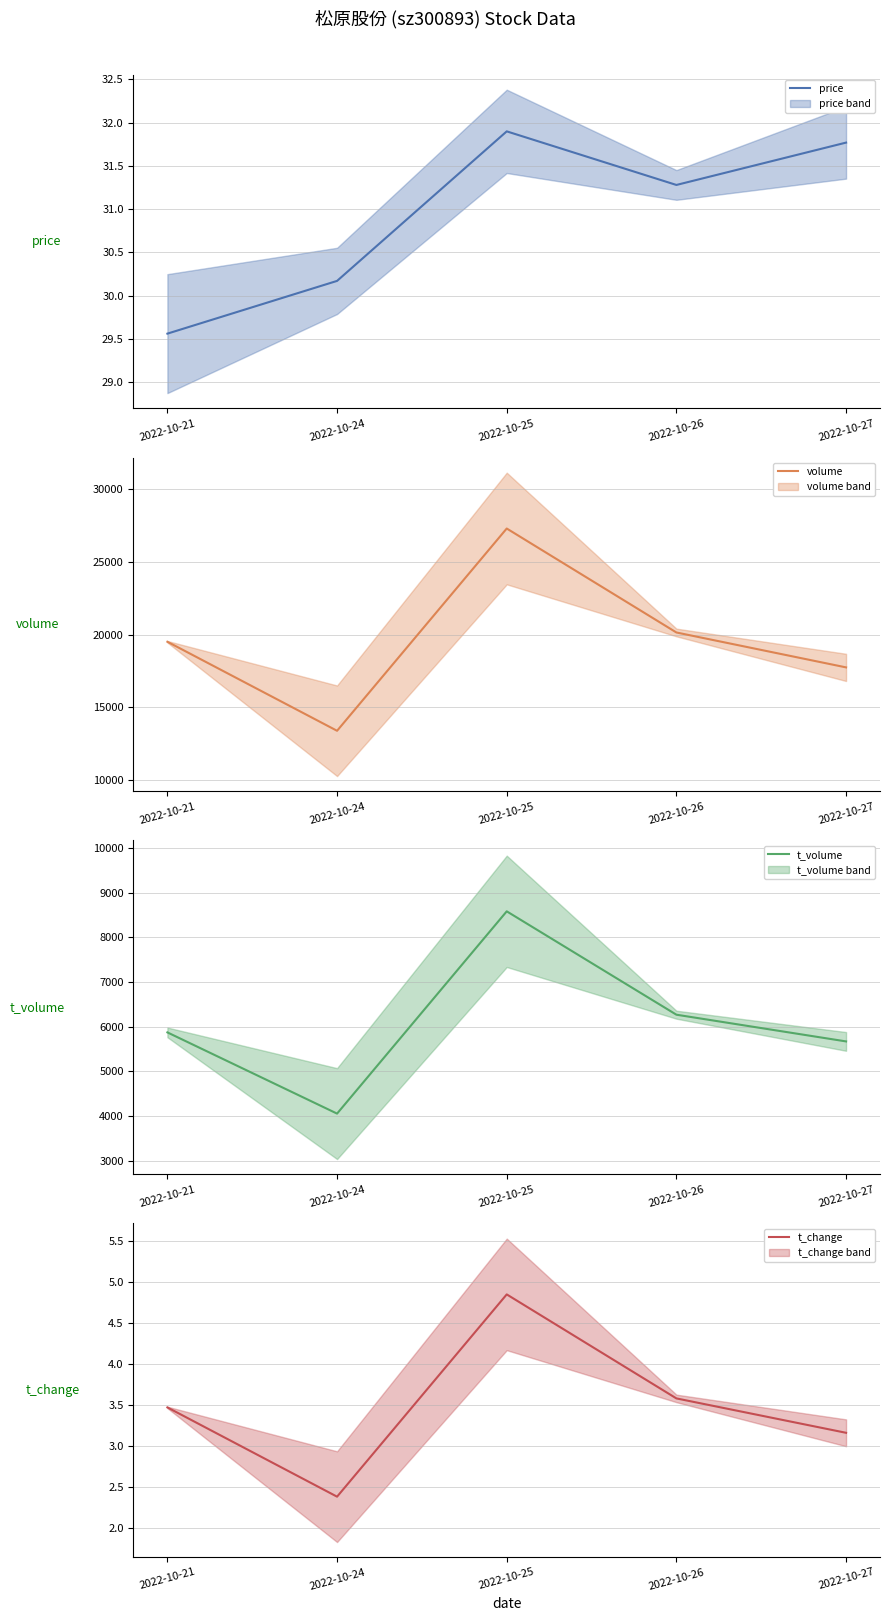

Does the chart have visible grid lines?

Yes